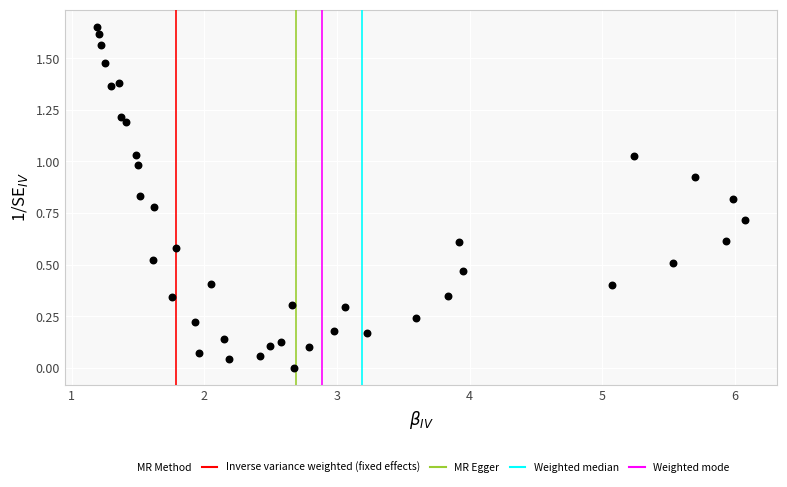

How many data points are displayed?

40